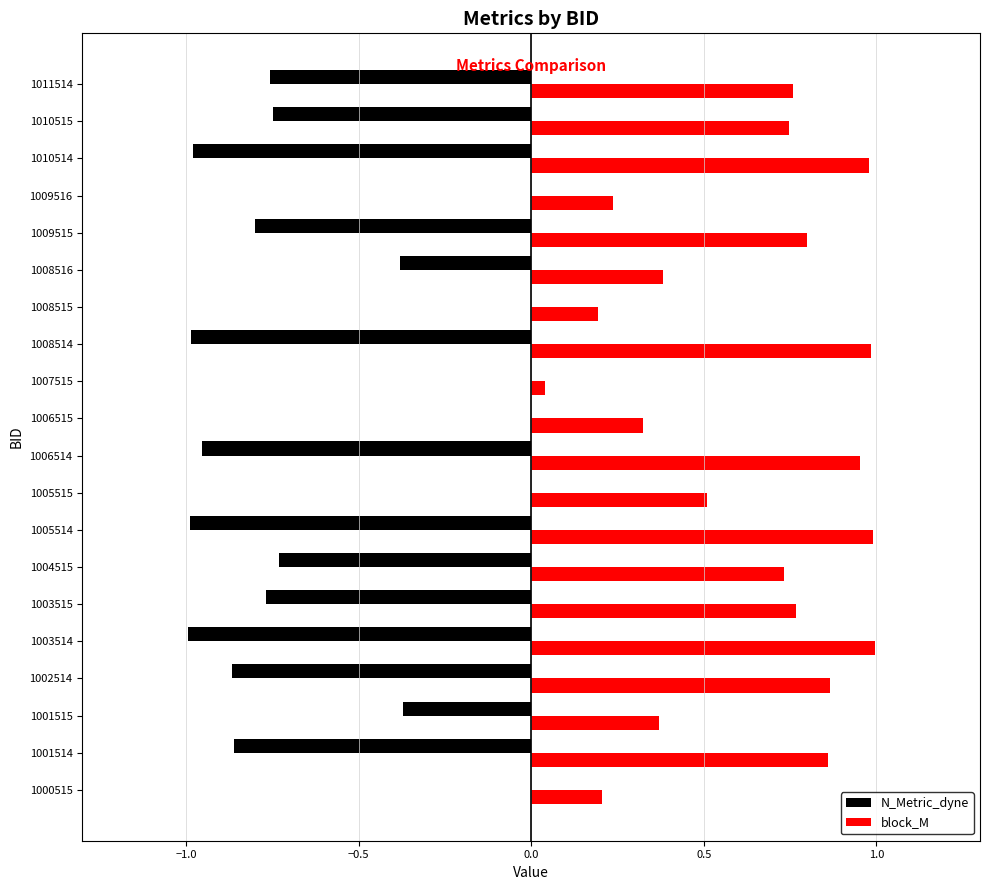

True or false: block_M has a value of 0.8 at 1003515.

True